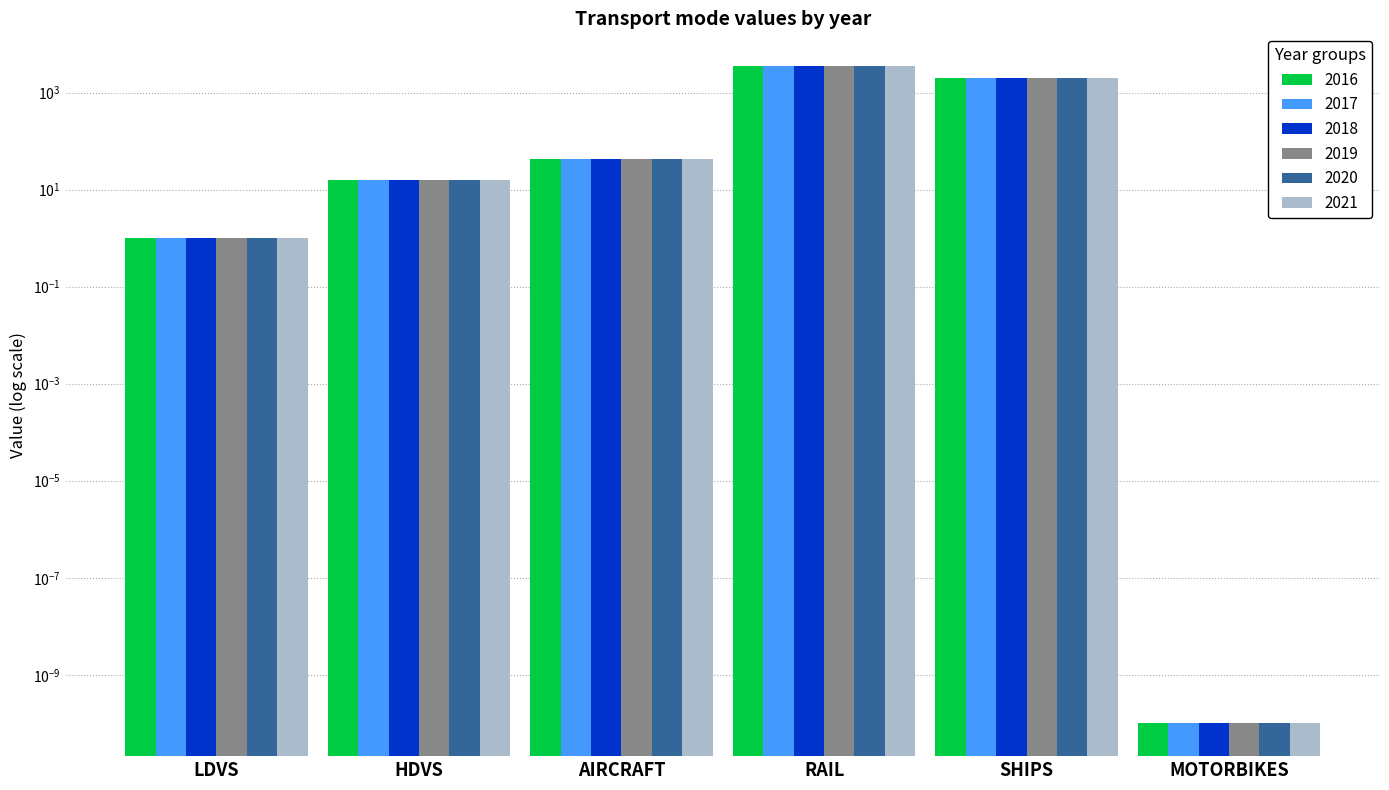

What is the difference between the second highest and second lowest values in the 2020 series?

1973.5